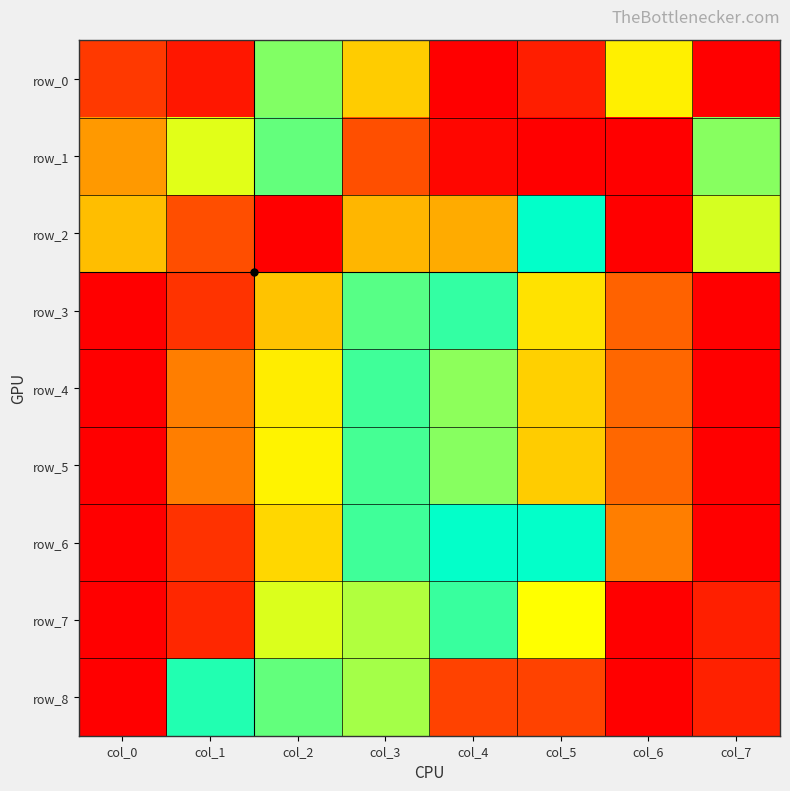

Which label corresponds to the largest value in the chart?

col_7